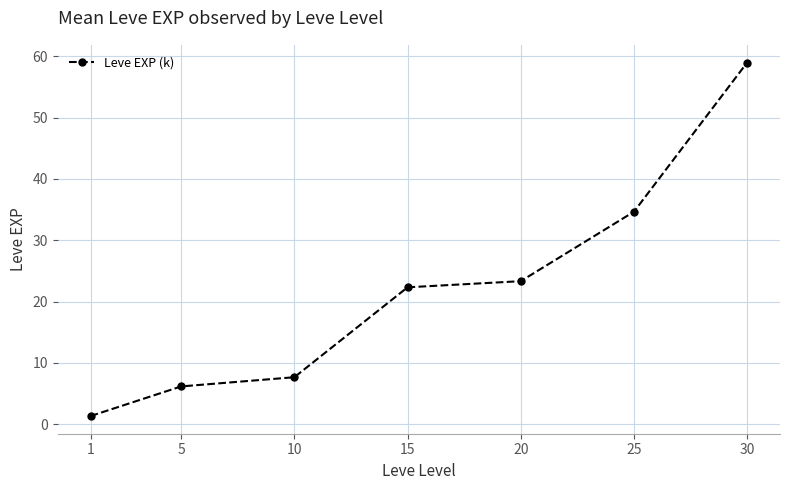

What is the difference between the values at 25 and 5?

28.5